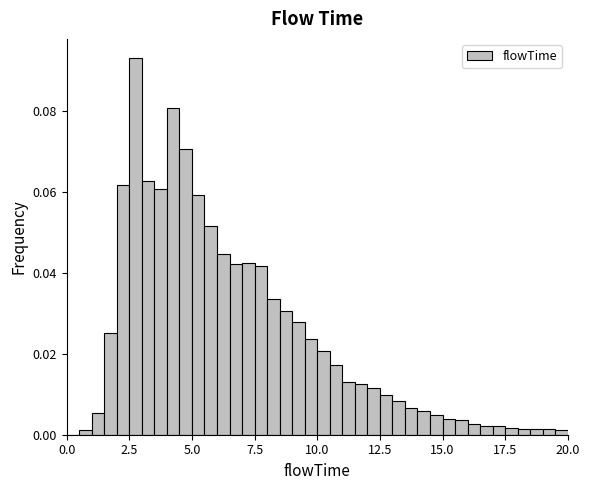

Read against the x-axis, roughly where is the centre of the tallest bar?

3.0